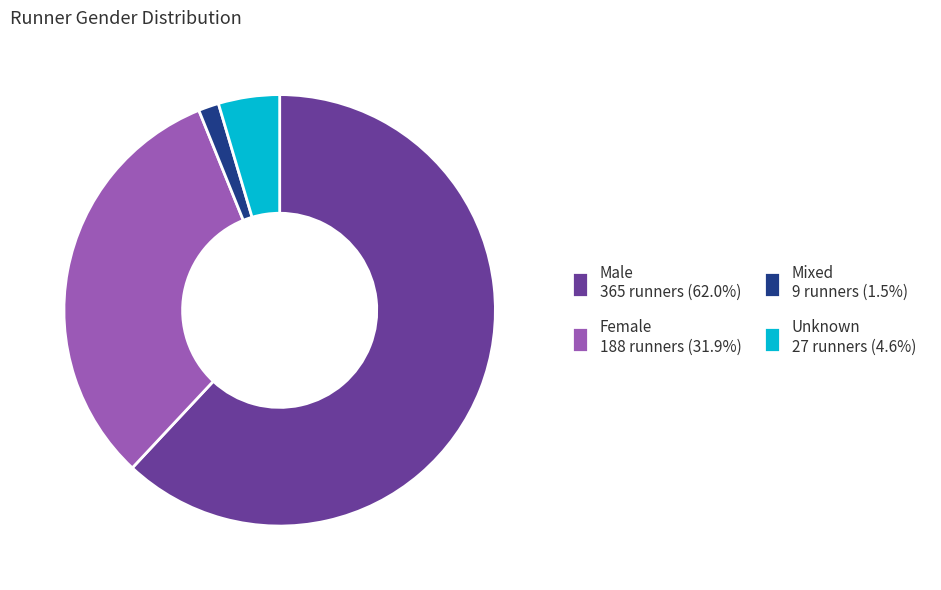

Which category has the smallest portion of the pie?

Mixed